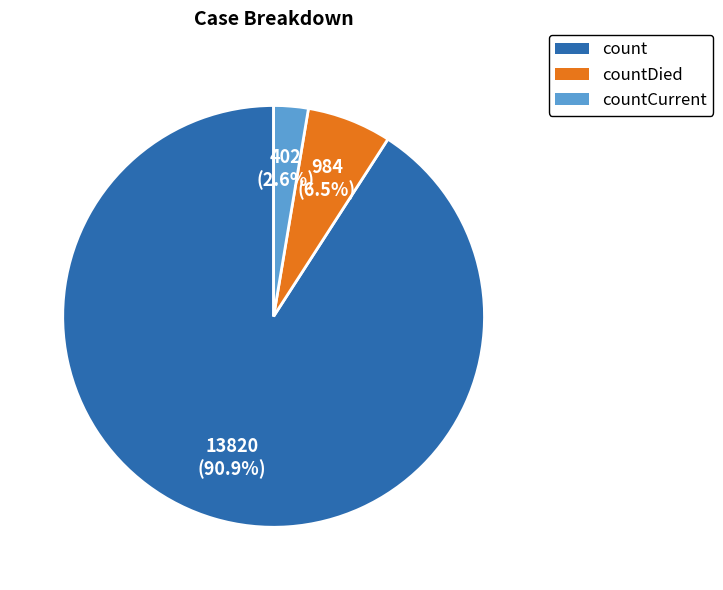

Is there any slice that represents more than half of the pie?

Yes